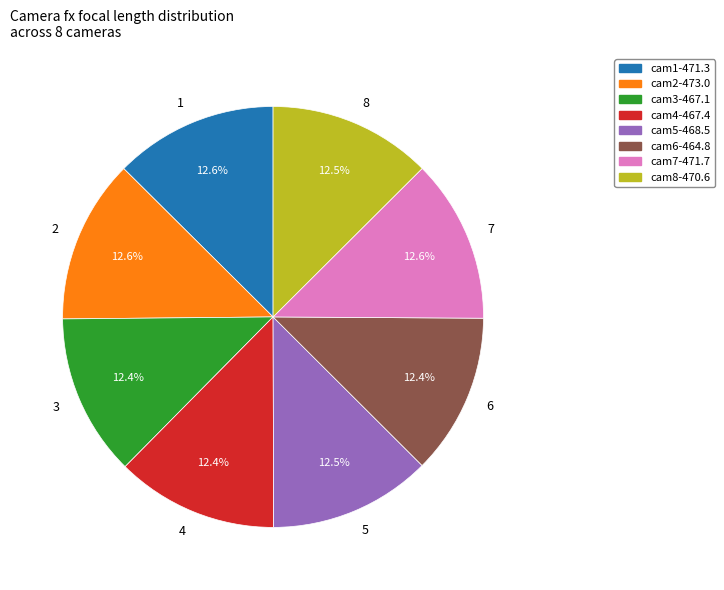

Is there any slice that represents more than half of the pie?

No